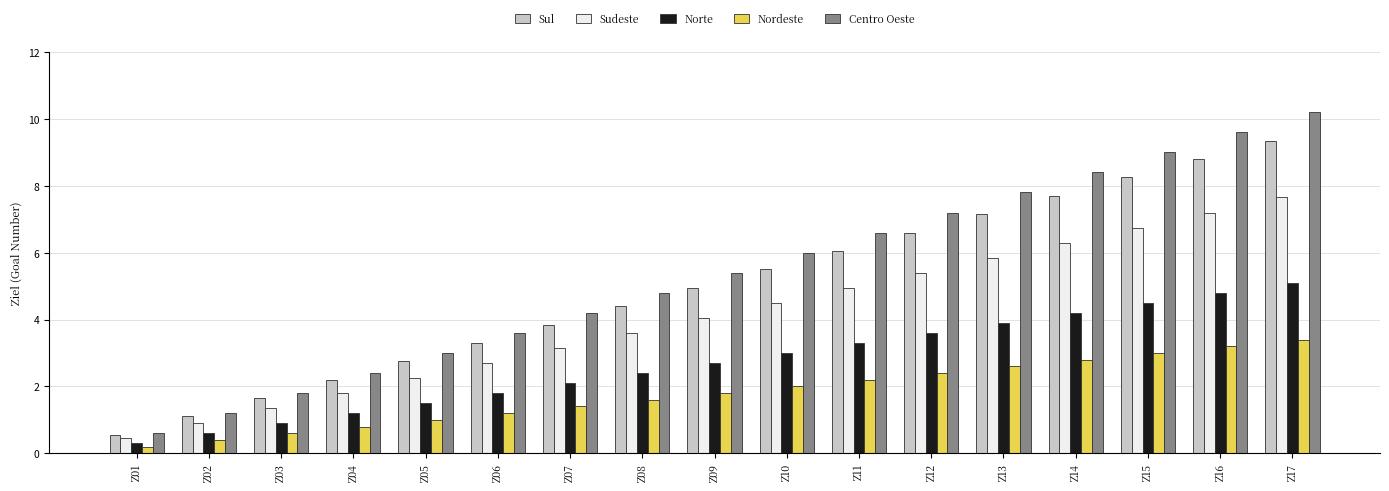

What is the value of the Sul bar at the 2nd from the left?

1.1